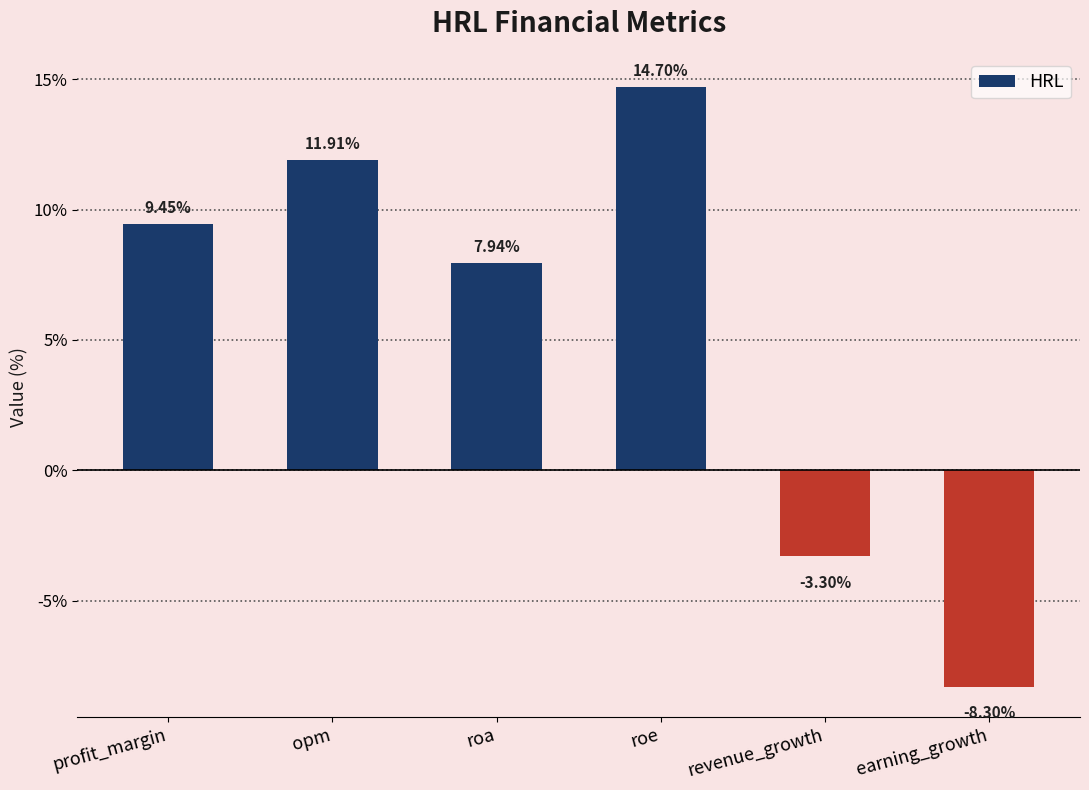

List the labels in order of value, largest first.

roe, opm, profit_margin, roa, revenue_growth, earning_growth